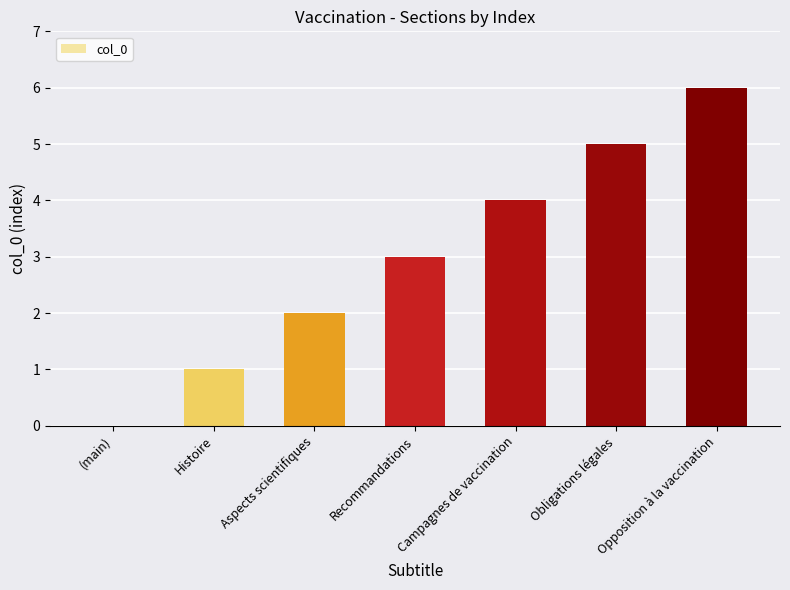

Approximately how many times larger is the value at Campagnes de vaccination compared to Recommandations?

1.3